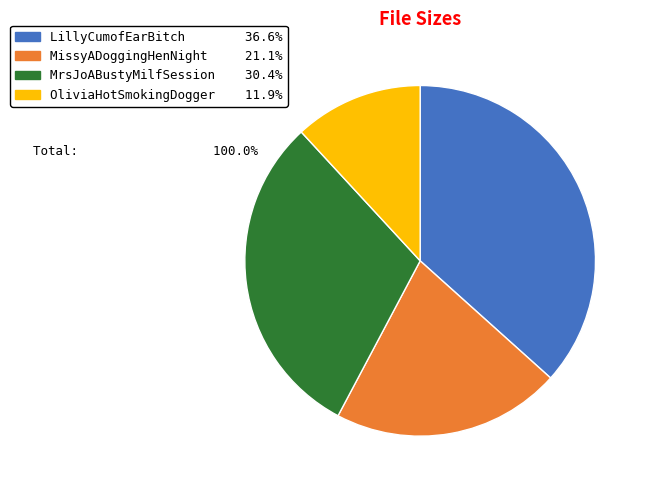

Combined, do OliviaHotSmokingDogger and MissyADoggingHenNight account for over 50%?

No